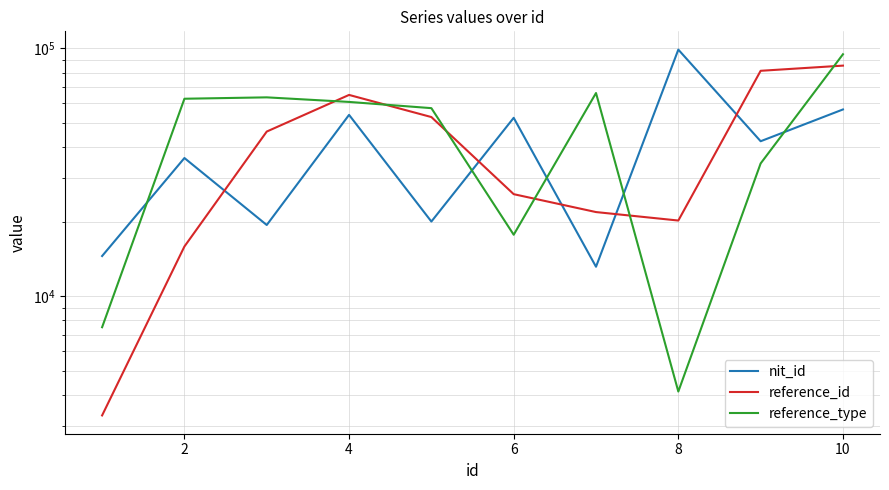

What is the lowest value of the reference_id series?

3312